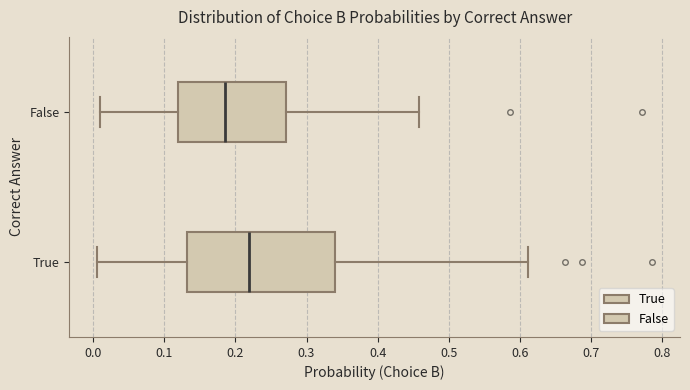

Which box is the widest, from its left edge to its right edge?

True